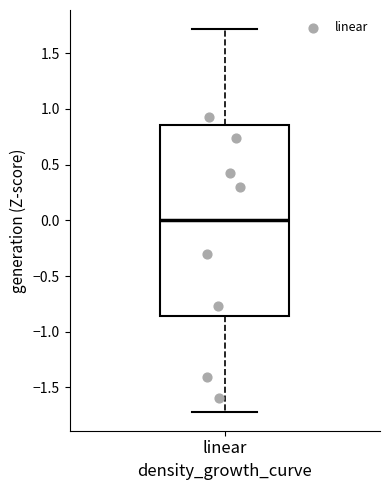

Read this box plot against the y-axis: the position of the median line, the range covered by the box, and the ends of both whiskers. The values are not printed on the chart, so give them approximately, as read against the axis.

median 0.00, box -0.85 to 0.85, whiskers -1.70 to 1.70